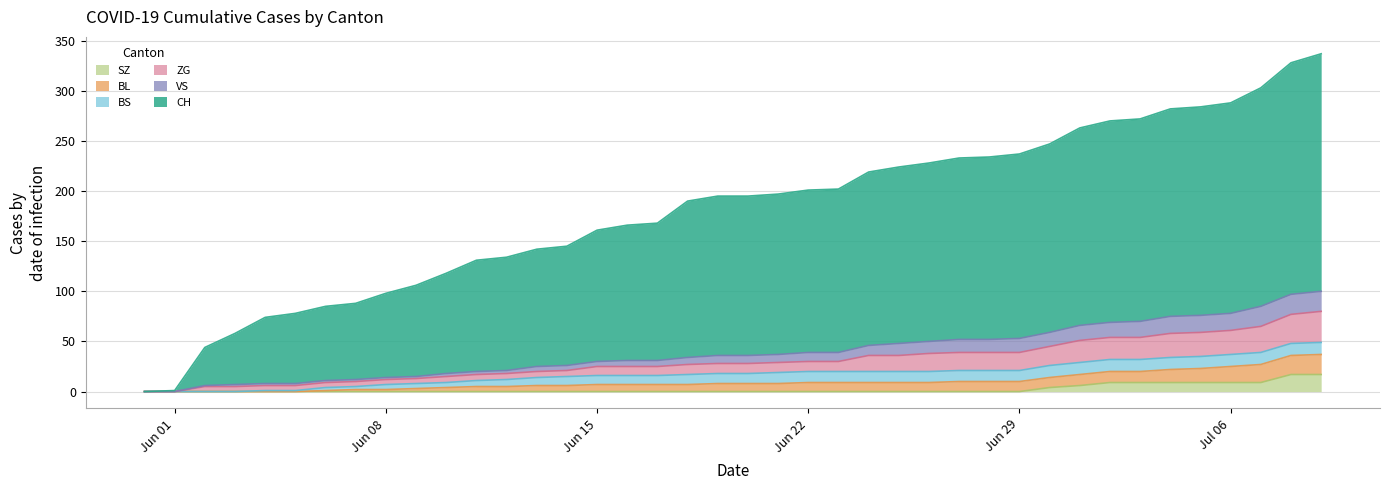

True or false: SZ and BL intersect in this chart.

False